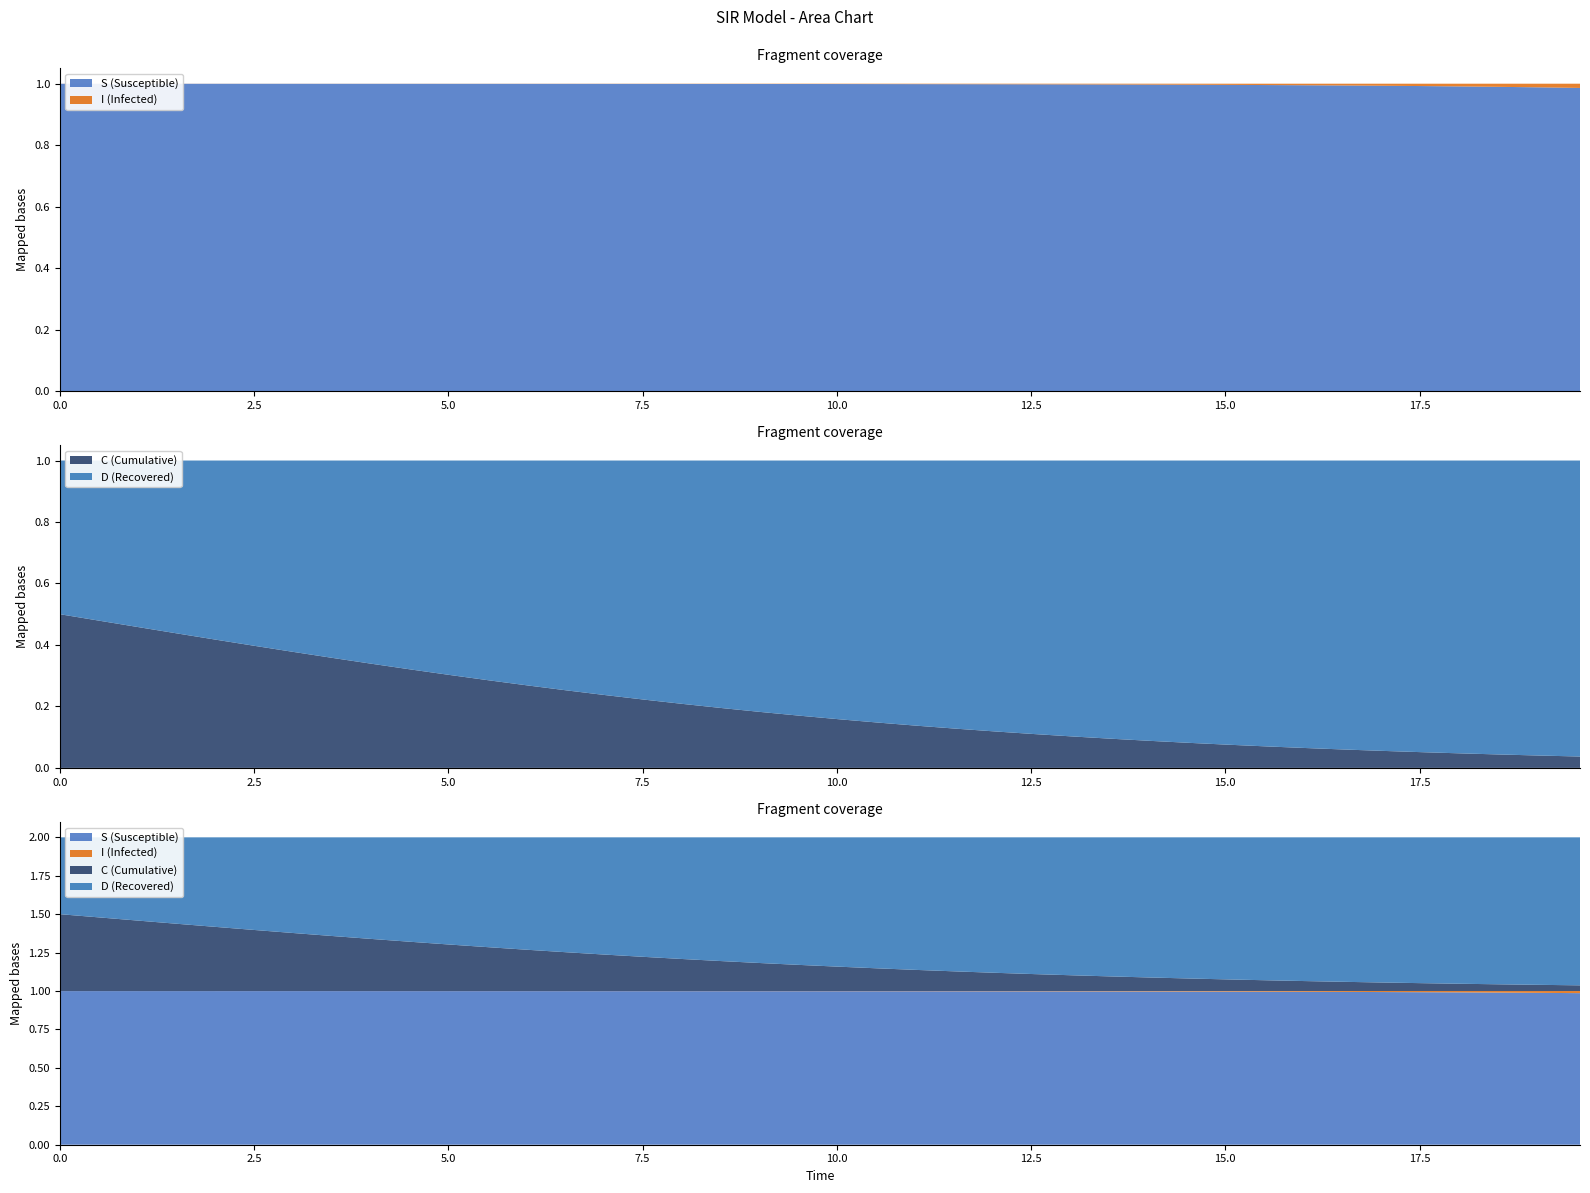

Reading left to right, transcribe all the data shown in this chart.

S: 0=1.0	1=1.0	2=1.0	3=1.0	4=1.0	5=1.0	6=1.0	7=1.0	8=1.0	9=1.0	10=1.0	11=1.0	12=1.0	13=1.0	14=1.0	15=1.0	16=1.0	17=1.0	18=1.0	19=1.0	20=1.0	21=1.0	22=1.0	23=1.0	24=1.0	25=1.0	26=1.0	27=1.0	28=1.0	29=1.0	30=1.0	31=1.0	32=1.0	33=1.0	34=1.0	35=1.0	36=1.0	37=1.0	38=1.0	39=1.0
I: 0=0.0	1=0.0	2=0.0	3=0.0	4=0.0	5=0.0	6=0.0	7=0.0	8=0.0	9=0.0	10=0.0	11=0.0	12=0.0	13=0.0	14=0.0	15=0.0	16=0.0	17=0.0	18=0.0	19=0.0	20=0.0	21=0.0	22=0.0	23=0.0	24=0.0	25=0.0	26=0.0	27=0.0	28=0.0	29=0.0	30=0.0	31=0.0	32=0.0	33=0.0	34=0.0	35=0.0	36=0.0	37=0.0	38=0.0	39=0.0
C: 0=0.5	1=0.5	2=0.5	3=0.4	4=0.4	5=0.4	6=0.4	7=0.4	8=0.3	9=0.3	10=0.3	11=0.3	12=0.3	13=0.3	14=0.2	15=0.2	16=0.2	17=0.2	18=0.2	19=0.2	20=0.2	21=0.1	22=0.1	23=0.1	24=0.1	25=0.1	26=0.1	27=0.1	28=0.1	29=0.1	30=0.1	31=0.1	32=0.1	33=0.1	34=0.1	35=0.1	36=0.0	37=0.0	38=0.0	39=0.0
D: 0=0.5	1=0.5	2=0.5	3=0.6	4=0.6	5=0.6	6=0.6	7=0.6	8=0.7	9=0.7	10=0.7	11=0.7	12=0.7	13=0.7	14=0.8	15=0.8	16=0.8	17=0.8	18=0.8	19=0.8	20=0.8	21=0.9	22=0.9	23=0.9	24=0.9	25=0.9	26=0.9	27=0.9	28=0.9	29=0.9	30=0.9	31=0.9	32=0.9	33=0.9	34=0.9	35=0.9	36=1.0	37=1.0	38=1.0	39=1.0